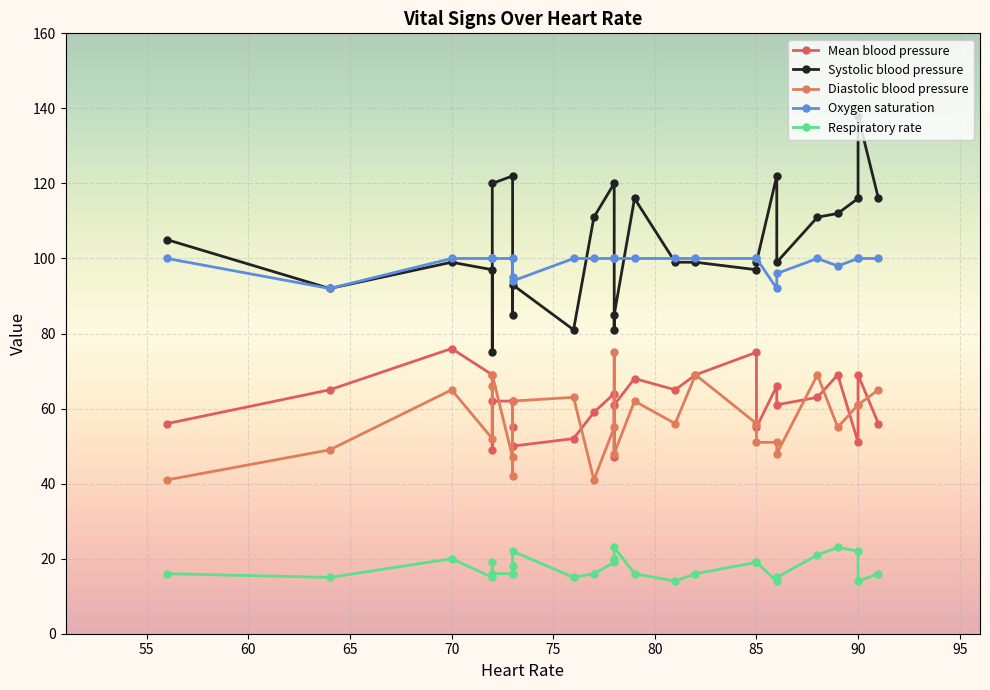

What is the sum of all Oxygen saturation values?

2567